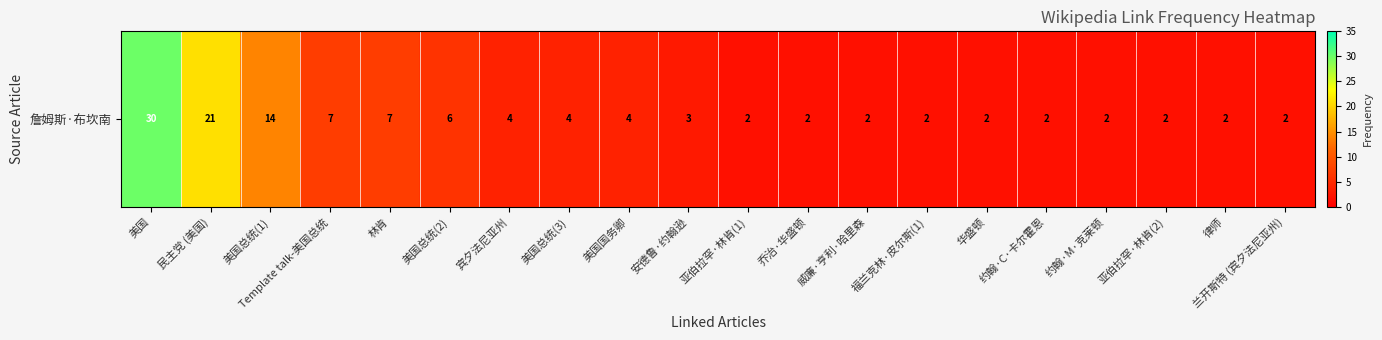

The value at 美国 is 13. True or false?

False